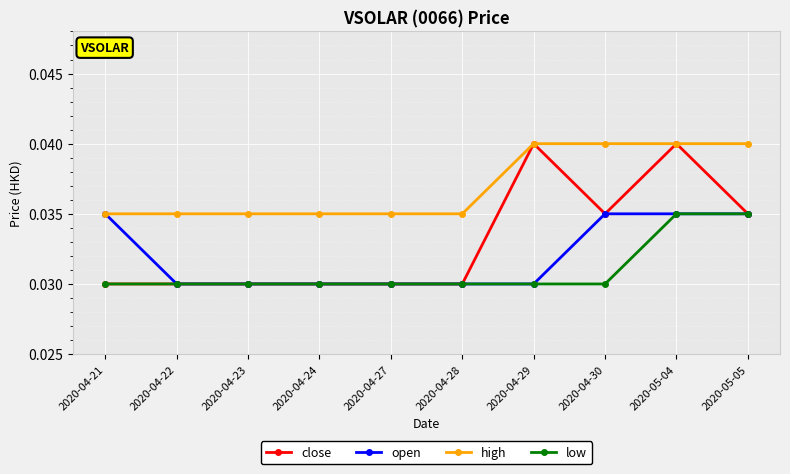

True or false: low and high intersect in this chart.

False